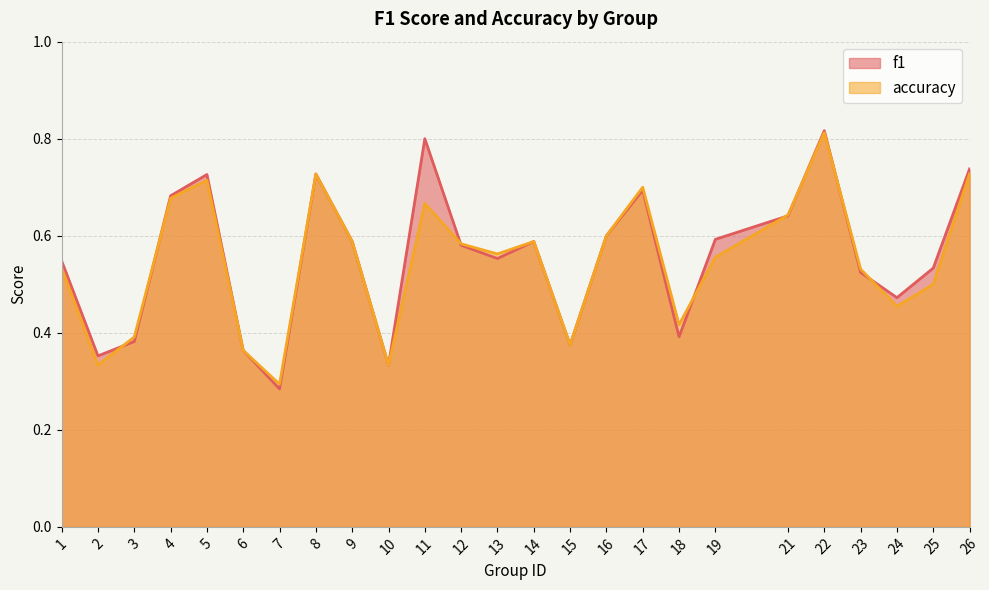

What is the difference between the second highest and second lowest values in the accuracy series?

0.4